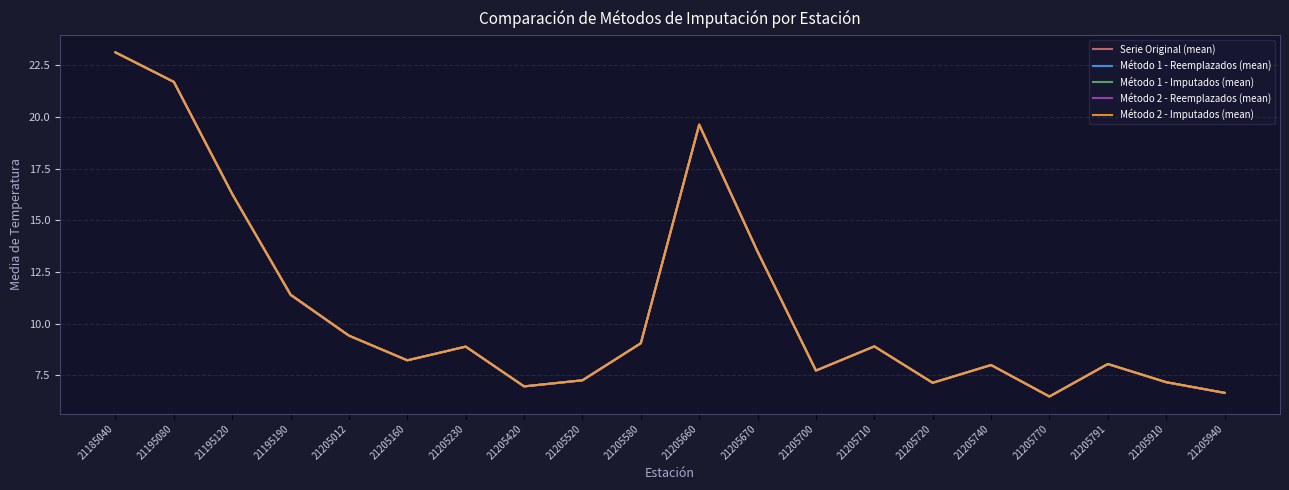

What is the greatest value displayed?

23.1